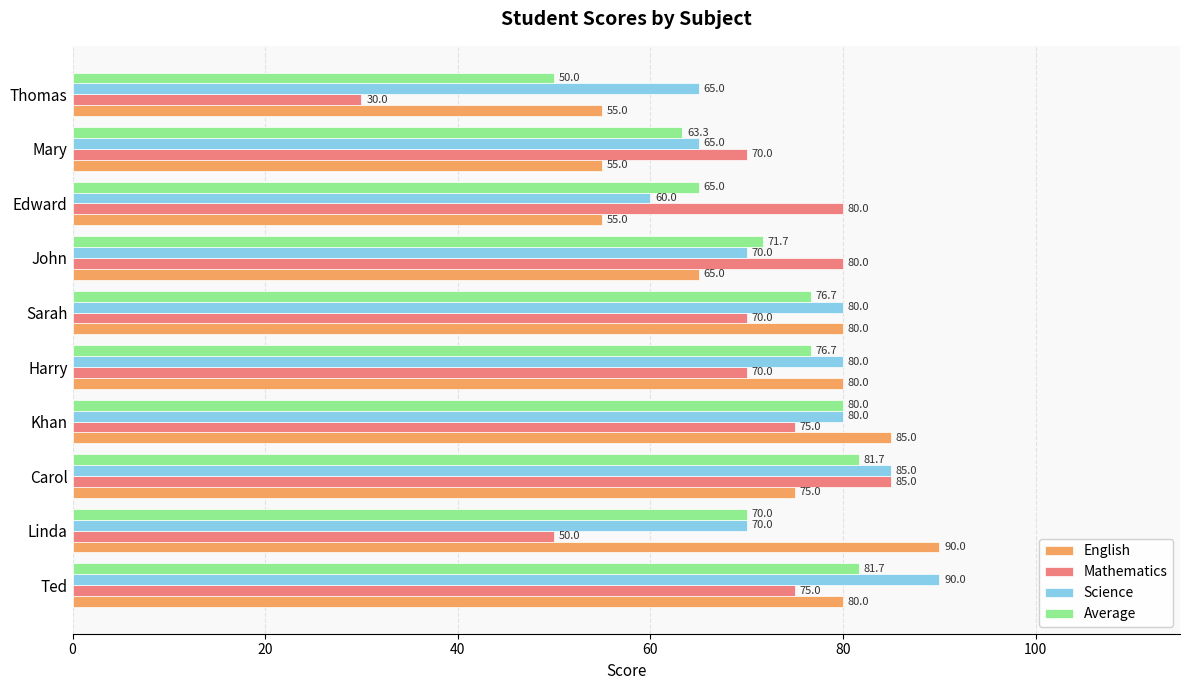

What is the approximate value of Mathematics at Carol?

85.0